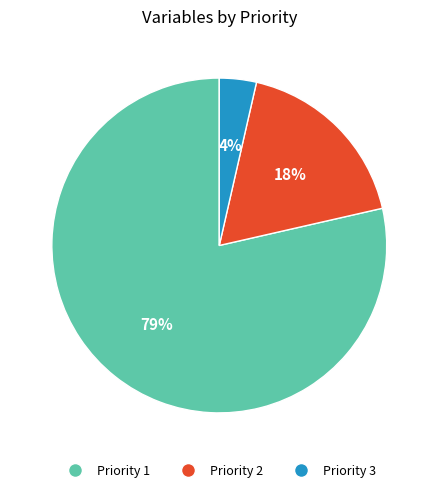

Which slice is the largest?

Priority 1